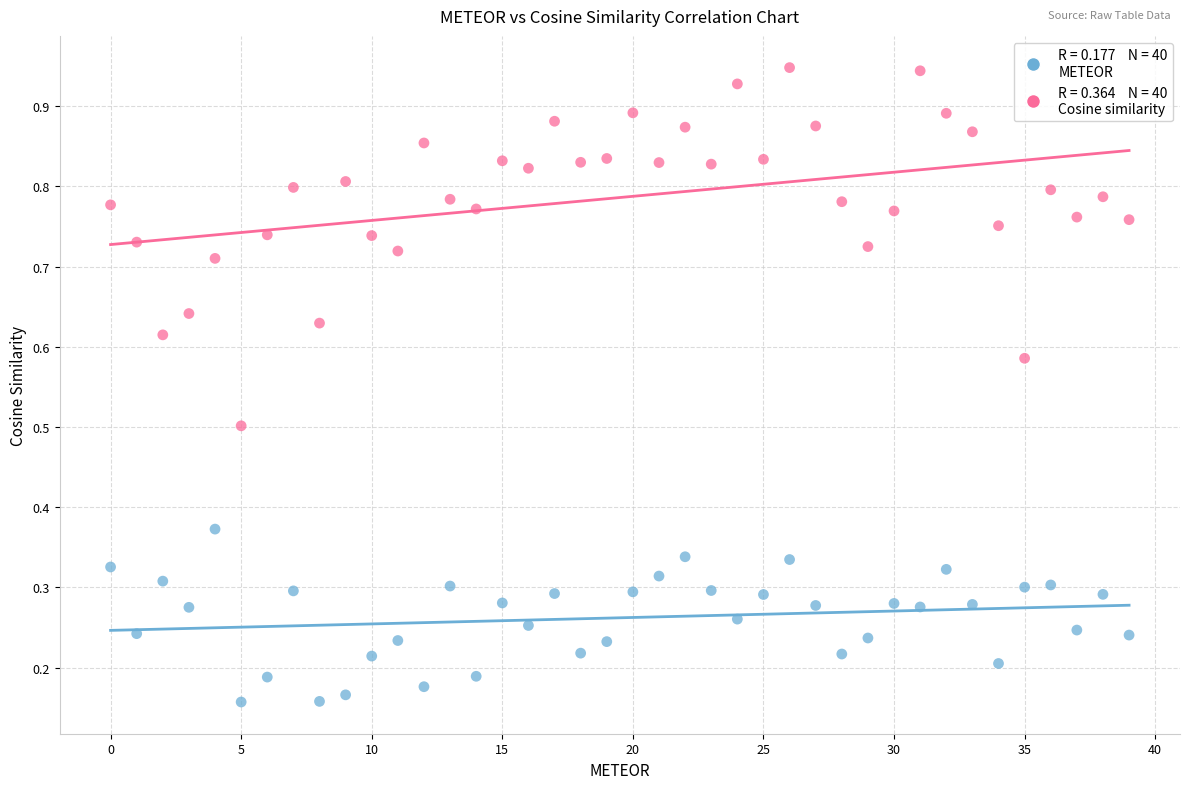

How many data points are displayed?

80